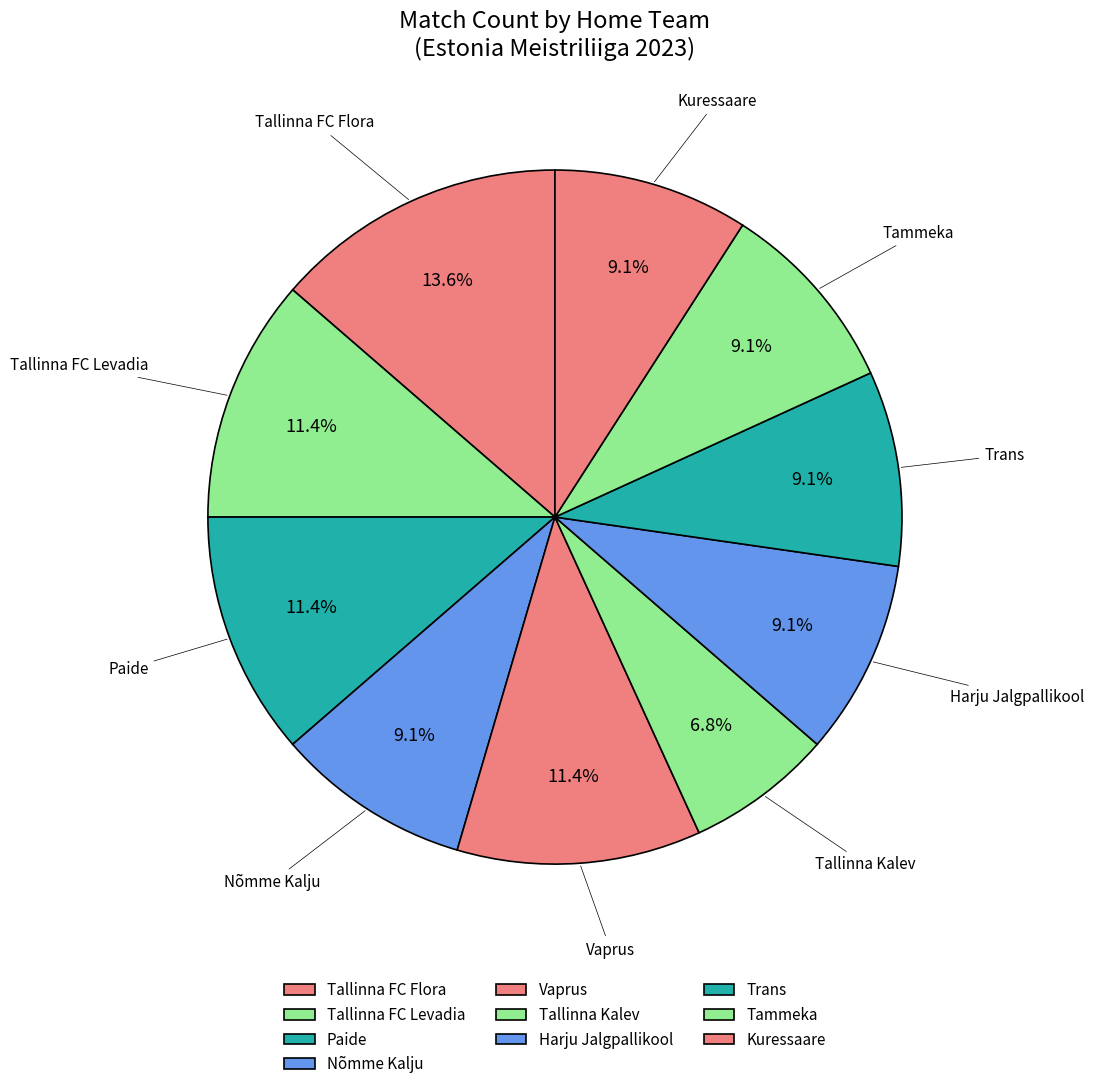

Which category has the biggest portion of the pie?

Tallinna FC Flora